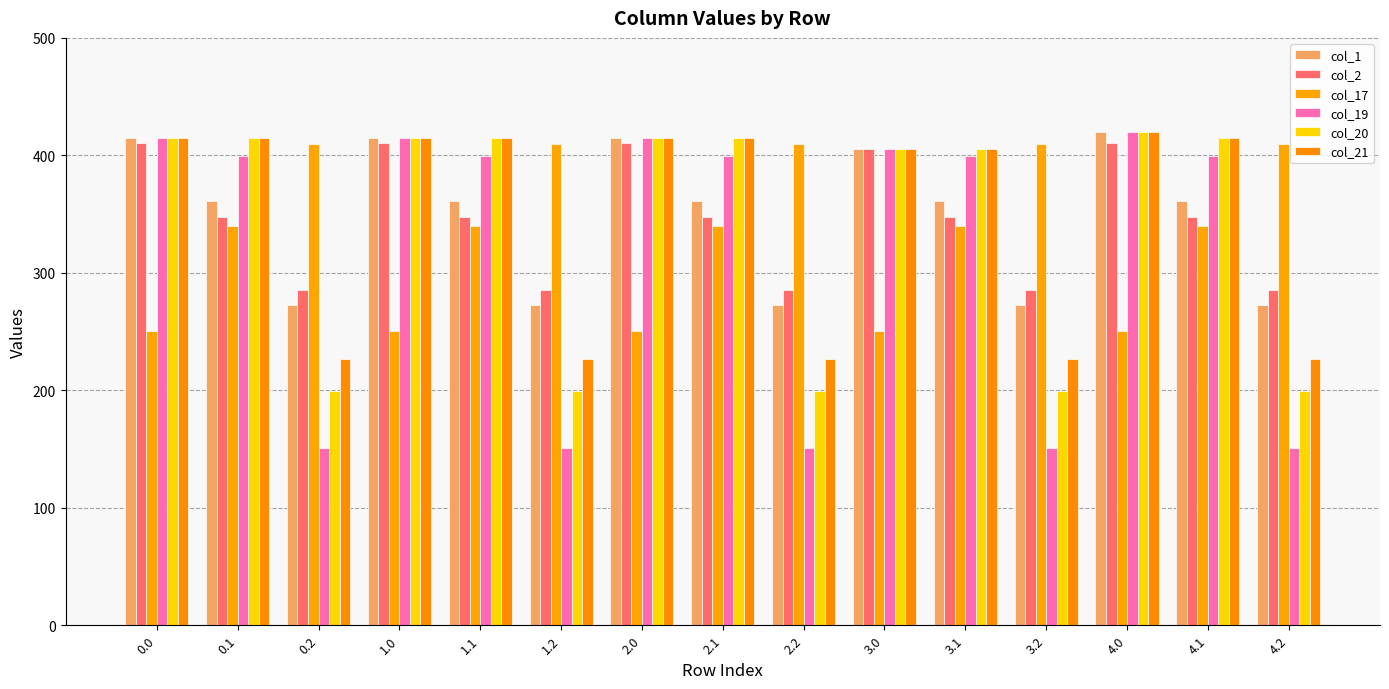

List the labels in order of col_1 value, smallest first.

0.2, 1.2, 2.2, 3.2, 4.2, 0.1, 1.1, 2.1, 3.1, 4.1, 3.0, 0.0, 1.0, 2.0, 4.0